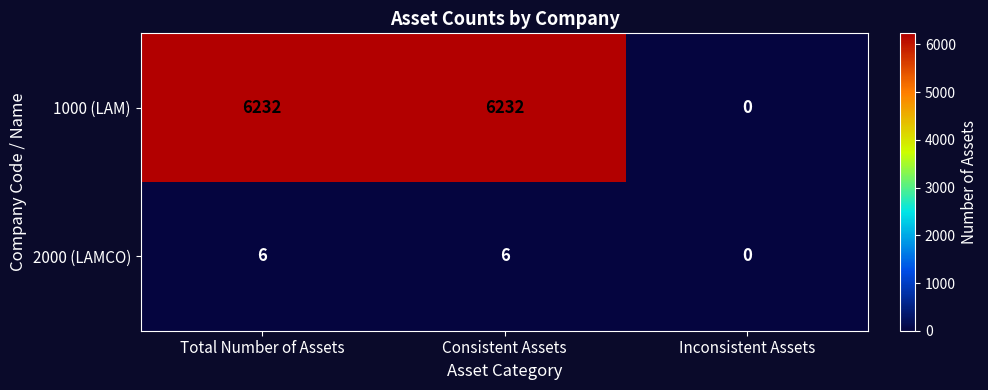

How many categories are shown in the chart?

3